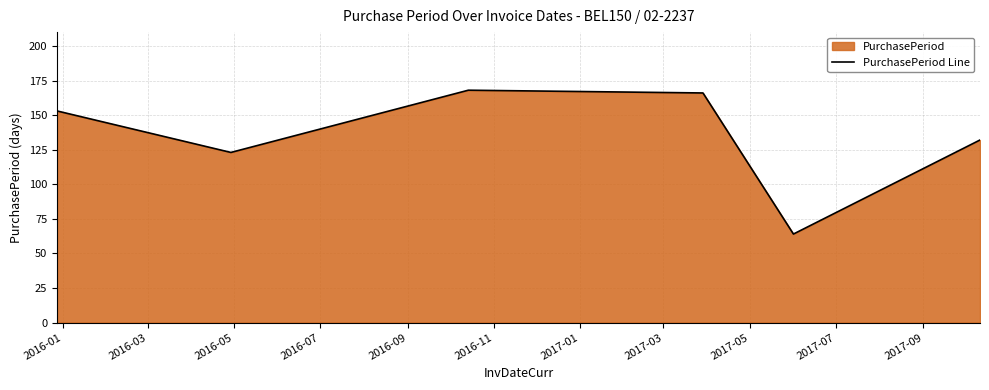

What is the maximum value shown in the chart?

168